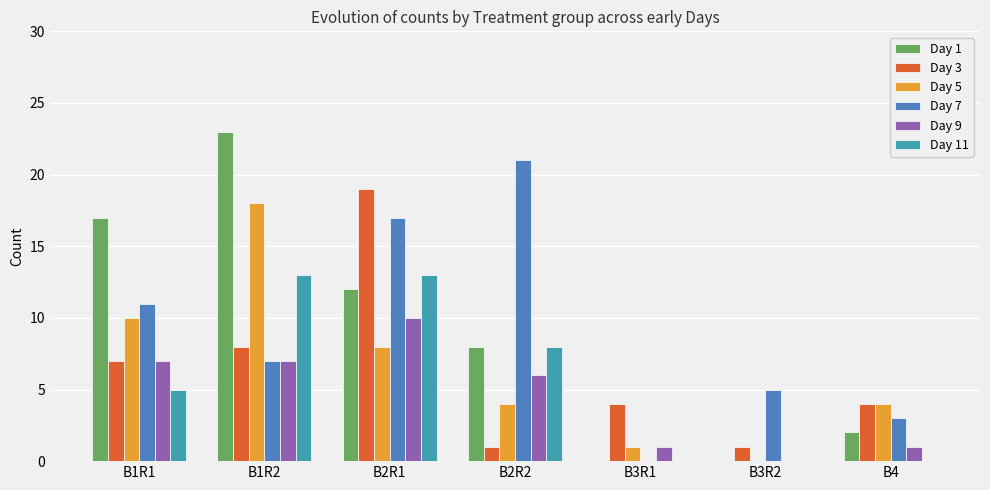

How many groups of bars are there?

7